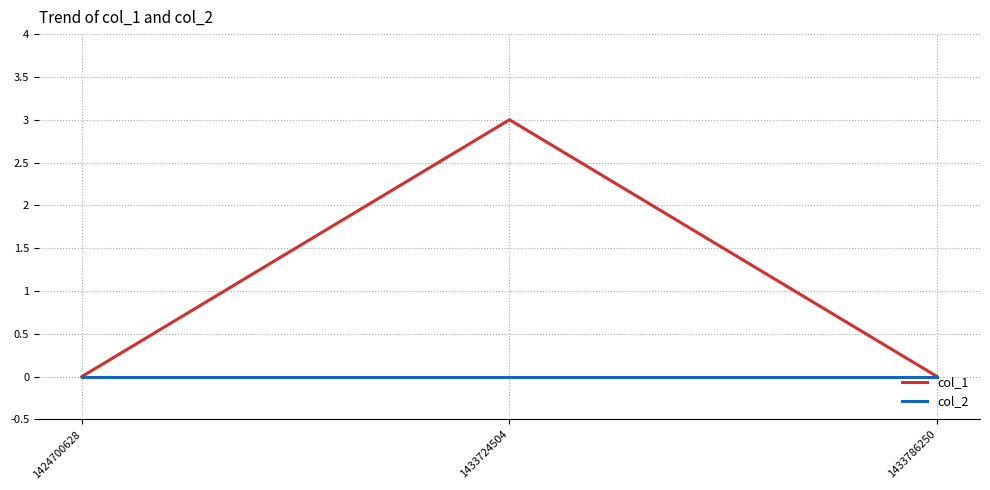

Reading left to right, extract all data points from this chart.

col_1: 0	3	0
col_2: 0	0	0